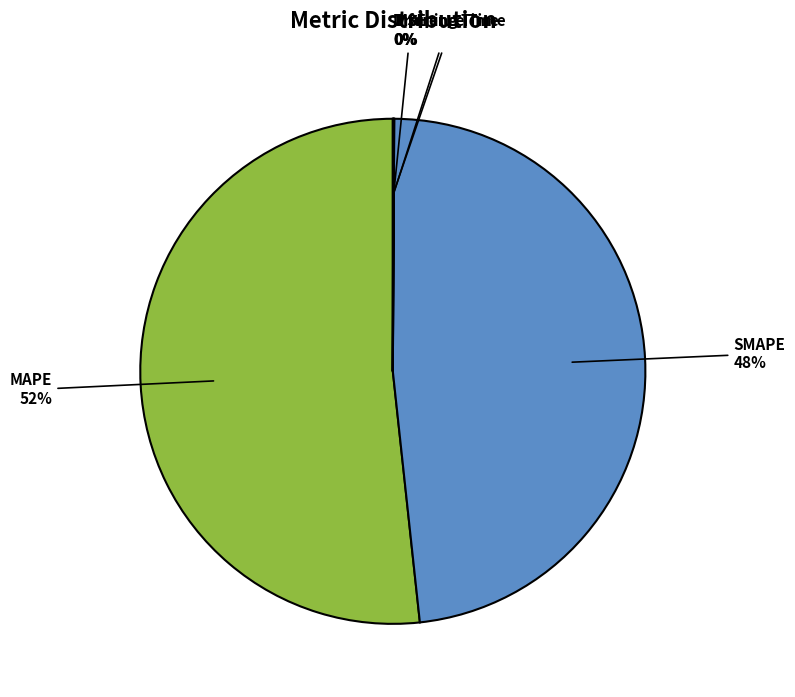

Is there a majority slice in this chart?

Yes